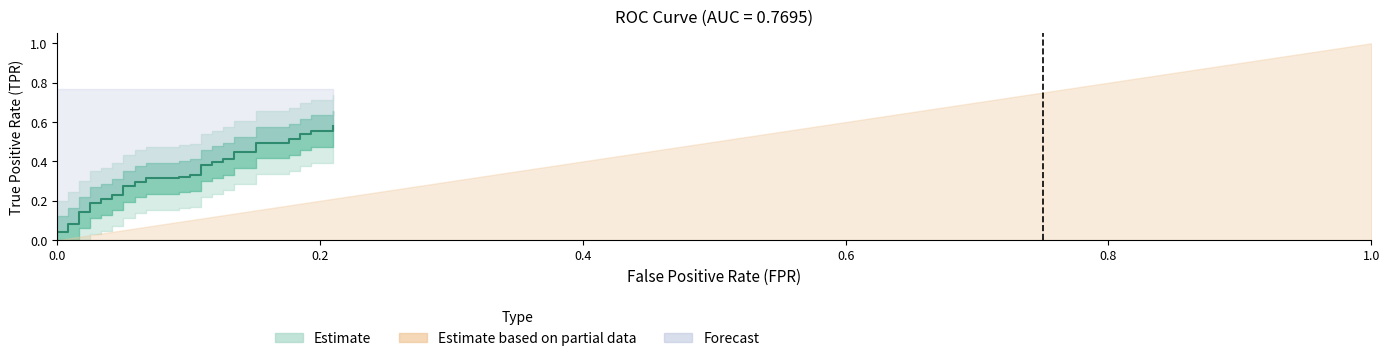

Reading right to left, extract all data points from this chart.

0.6	0.6	0.6	0.5	0.5	0.5	0.5	0.5	0.5	0.4	0.4	0.4	0.4	0.4	0.4	0.4	0.4	0.3	0.3	0.3	0.3	0.3	0.3	0.3	0.3	0.3	0.3	0.2	0.2	0.2	0.2	0.2	0.2	0.1	0.1	0.1	0.1	0.0	0.0	0.0